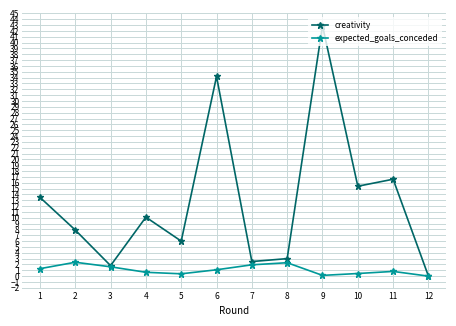

Rank the series by their average value, from lowest to highest.

expected_goals_conceded, creativity